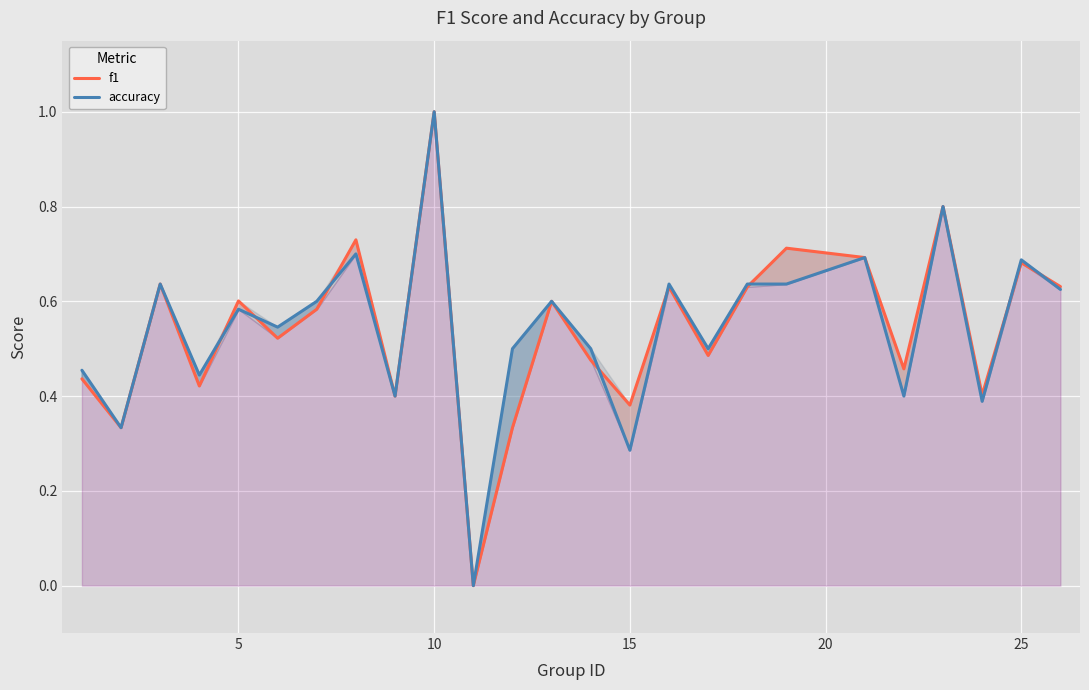

List the series in order of their peak value, highest first.

f1, accuracy